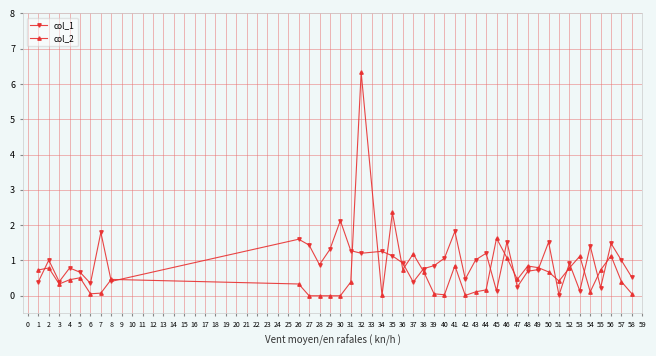

What is the average value of the col_2 series?

0.7